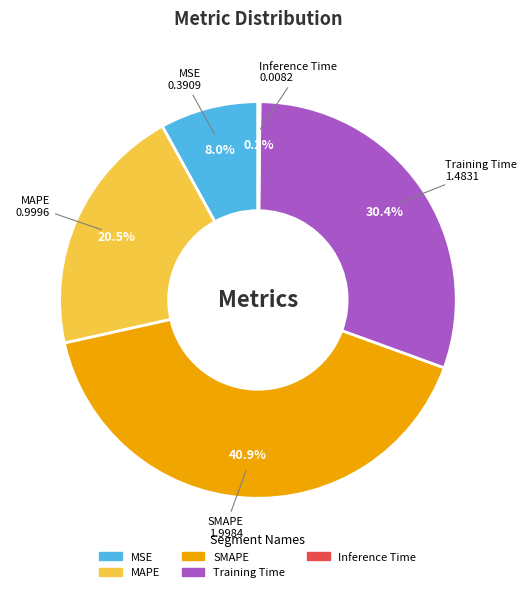

Combined, do SMAPE and MAPE account for over 50%?

Yes